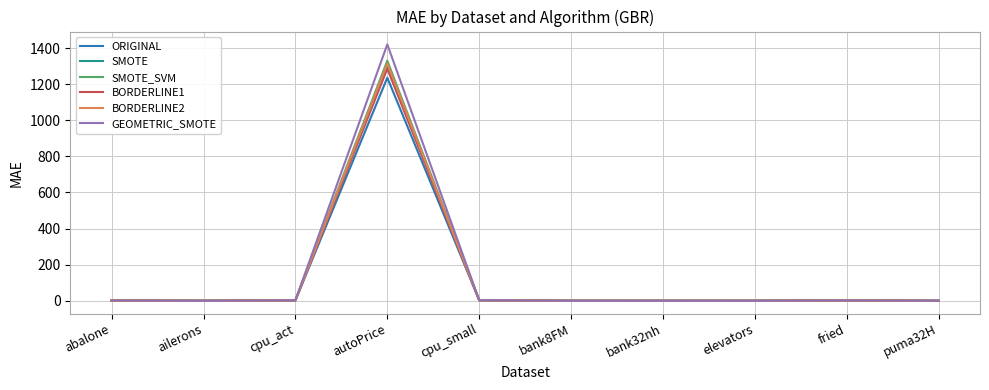

What is the maximum value for SMOTE_SVM?

1330.1